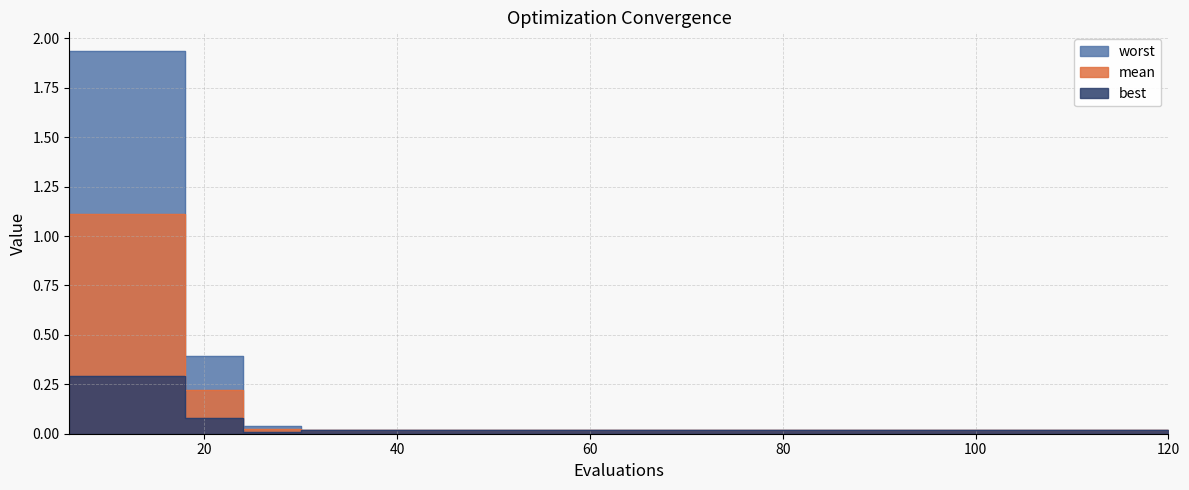

Is it true that worst equals 3.1 at 6?

False